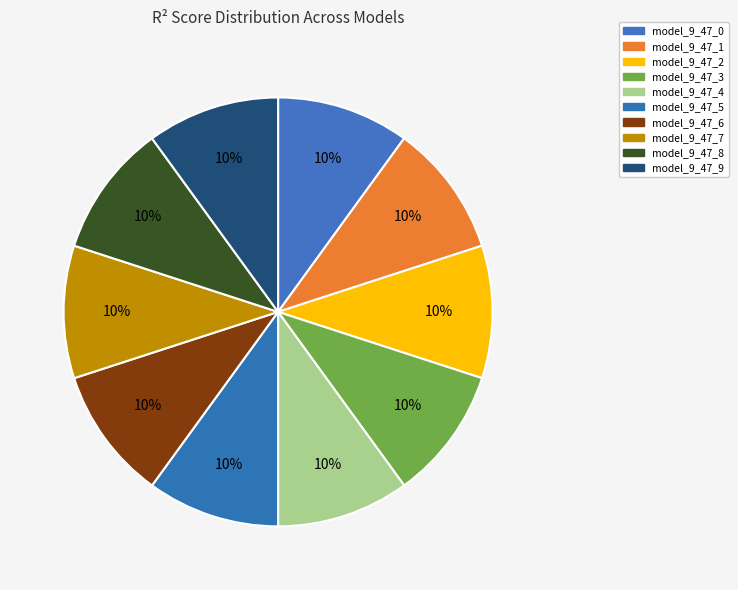

Rank the categories by value from lowest to highest.

model_9_47_0, model_9_47_1, model_9_47_2, model_9_47_3, model_9_47_4, model_9_47_5, model_9_47_6, model_9_47_7, model_9_47_8, model_9_47_9